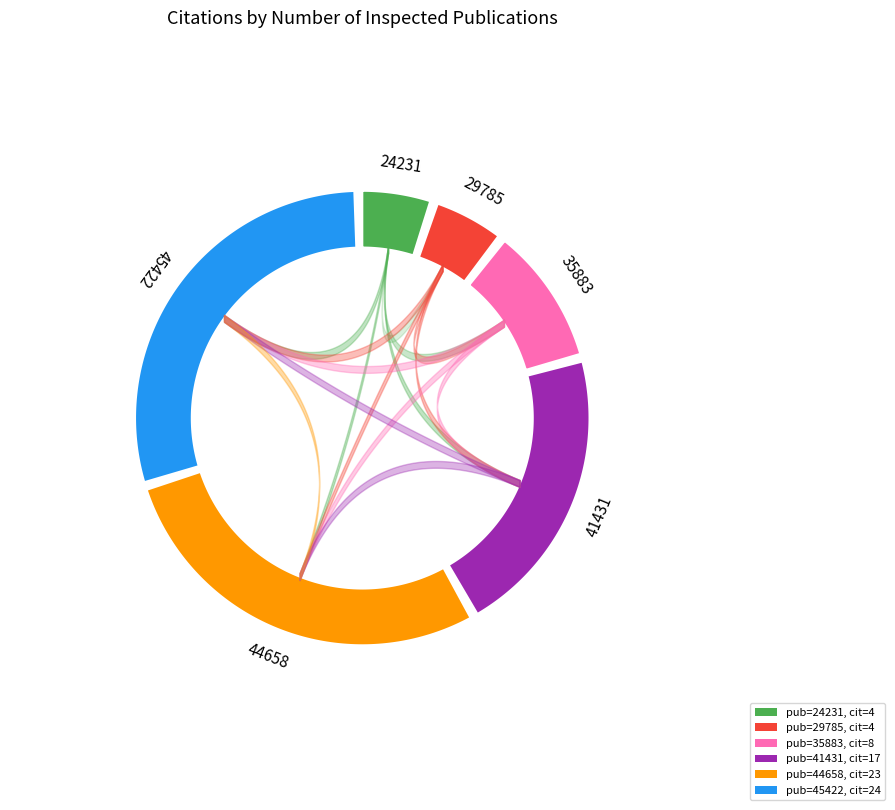

Approximately how many times larger is the value at 29785 compared to 44658?

0.2